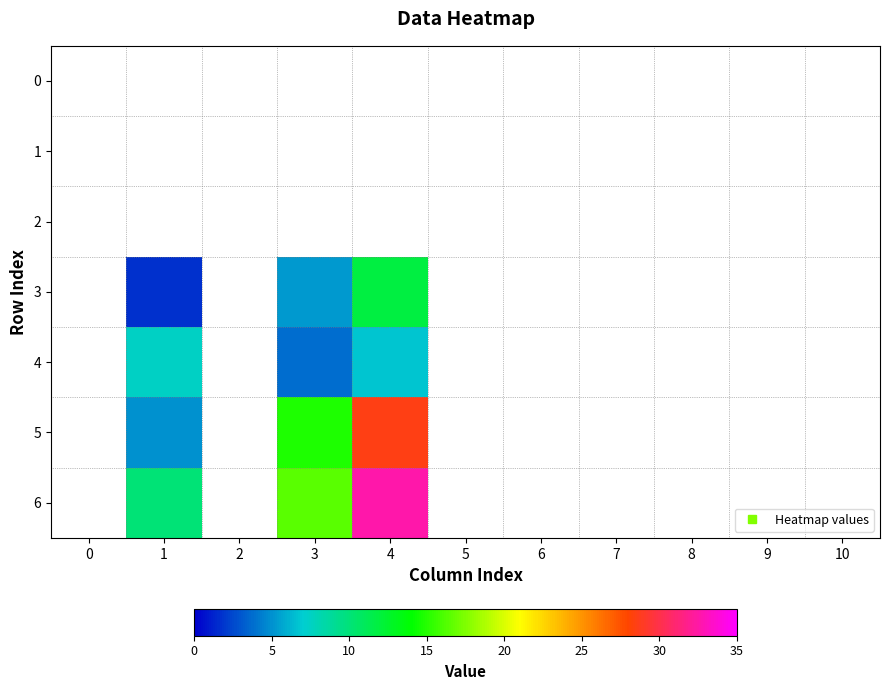

At which category is the sum across all series the highest?

4